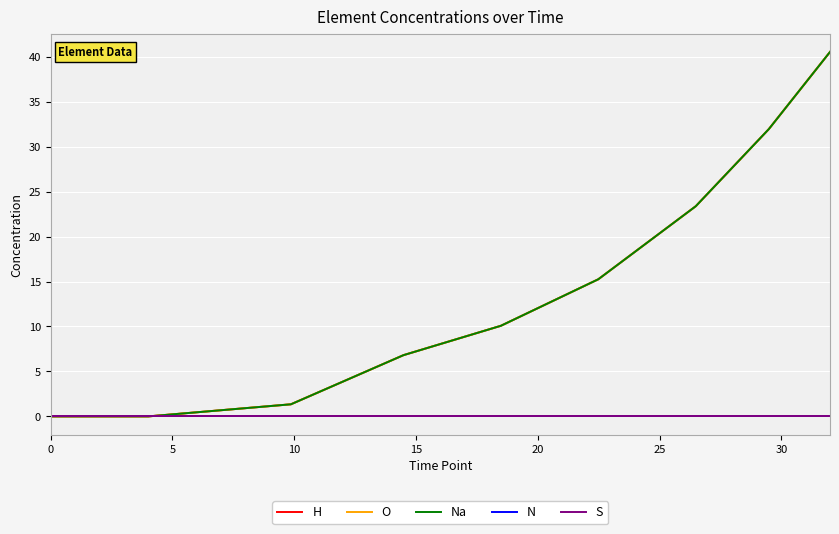

What is the difference between the maximum and minimum values in the O series?

40.5